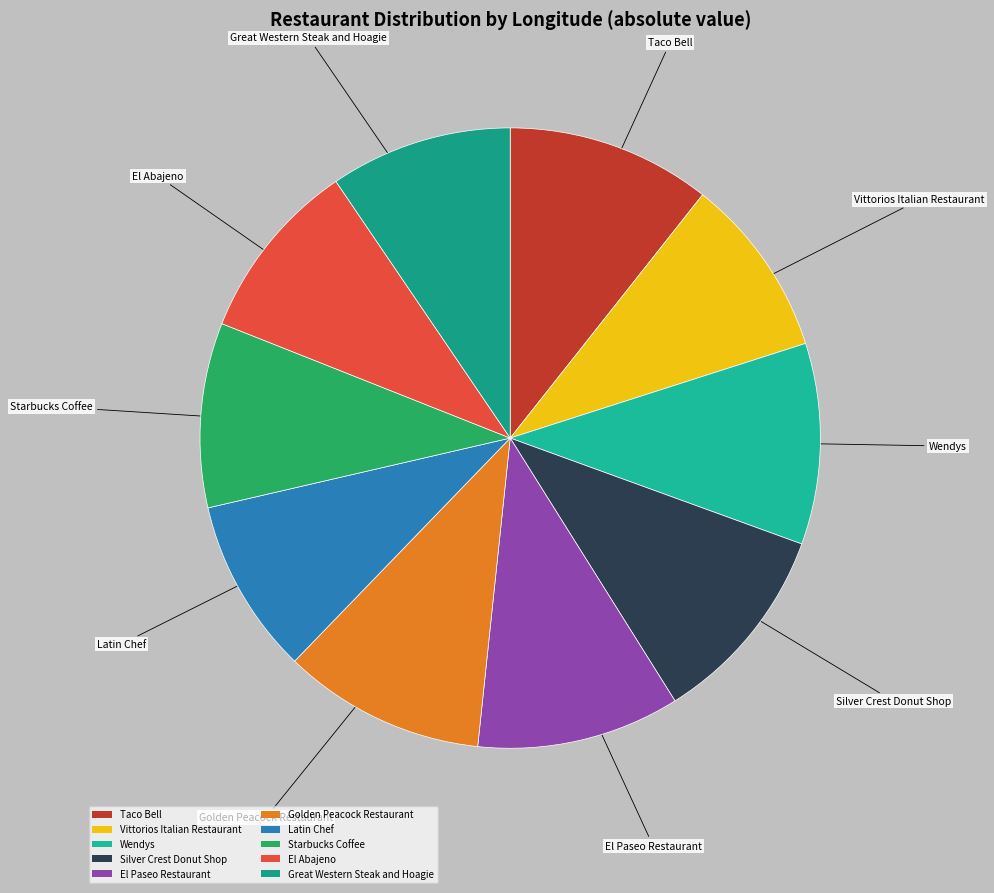

Is the sum of El Abajeno and Taco Bell greater than half?

No